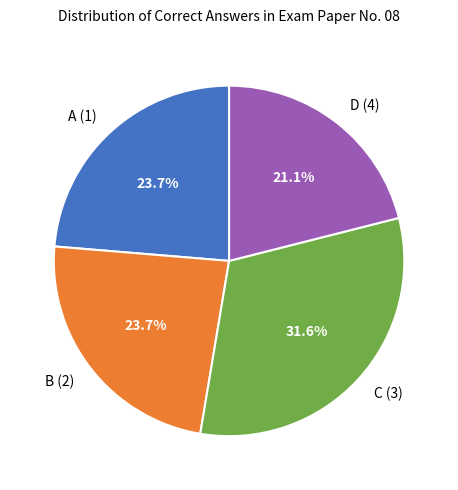

What percentage is NOT represented by B (2)?

76.3%